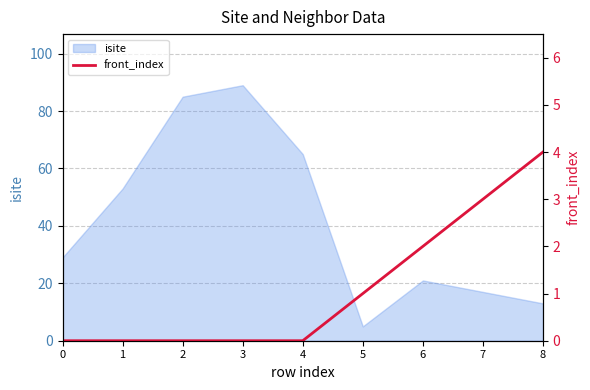

How many lines are shown in the chart?

1